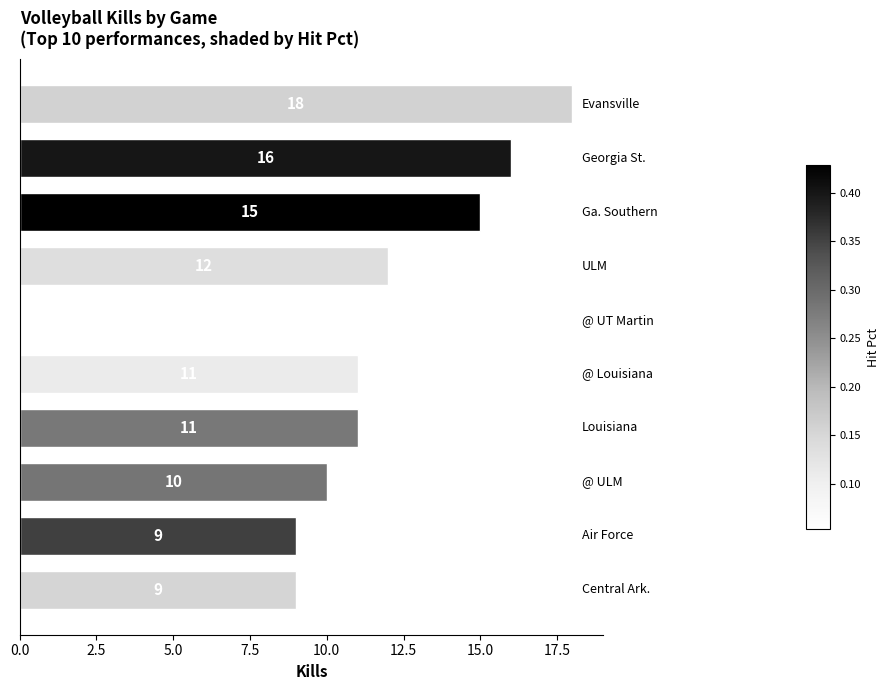

Count the values in the range 10 to 15.

6